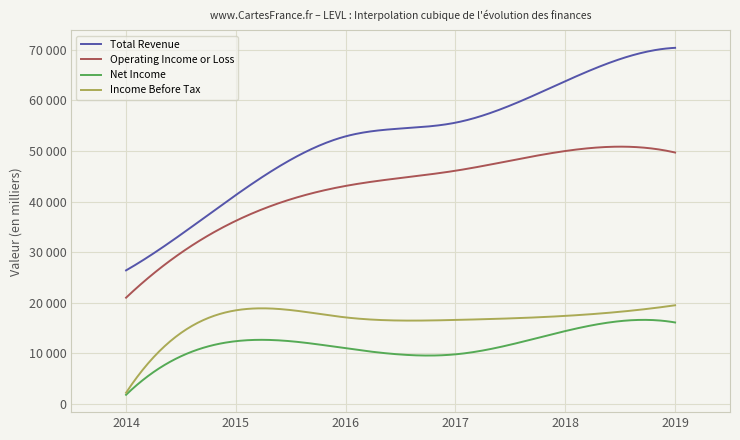

True or false: Total Revenue and Operating Income or Loss intersect in this chart.

False